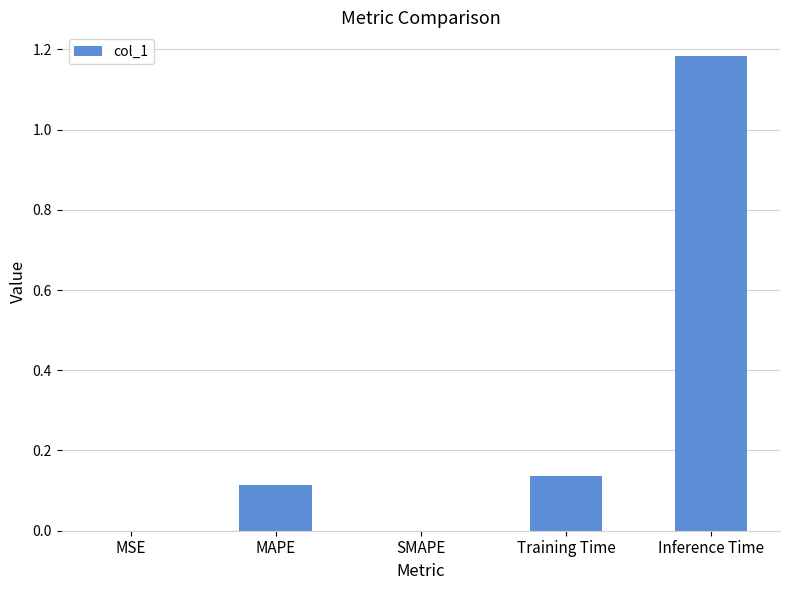

At which category does the chart reach its peak across all series?

Inference Time